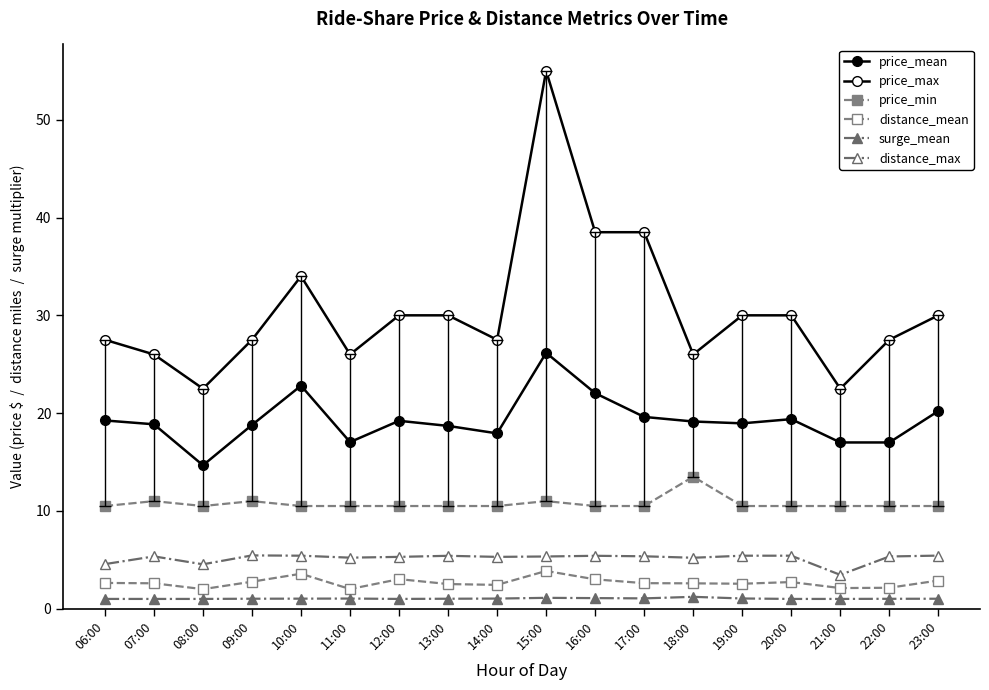

Does the chart display data point markers on the line(s)?

Yes